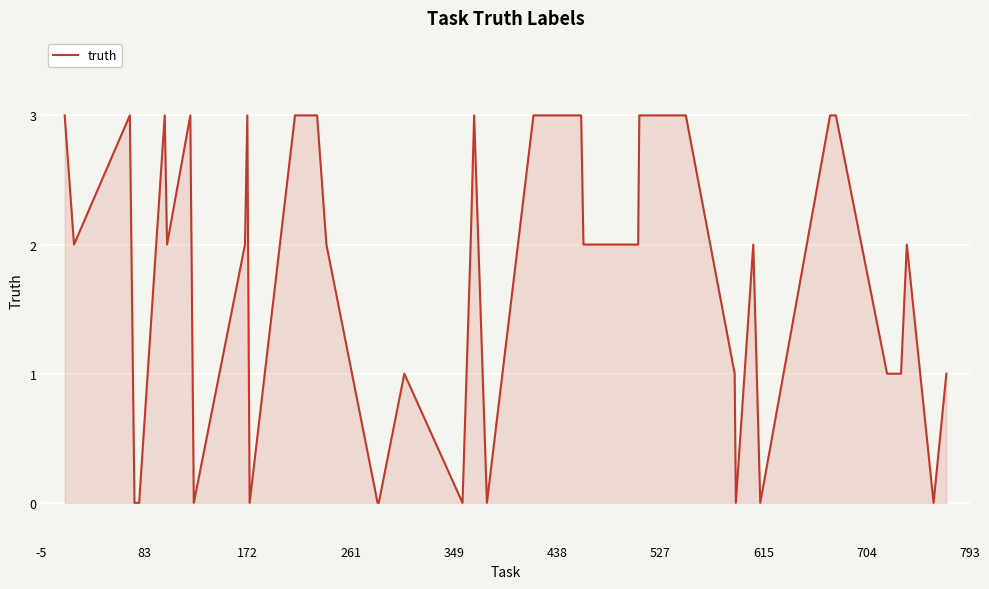

What is the greatest value displayed?

3